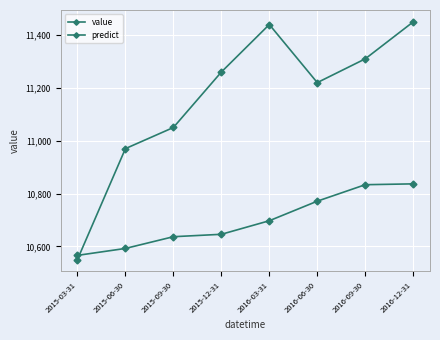

At which label does value reach its peak?

2016-12-31